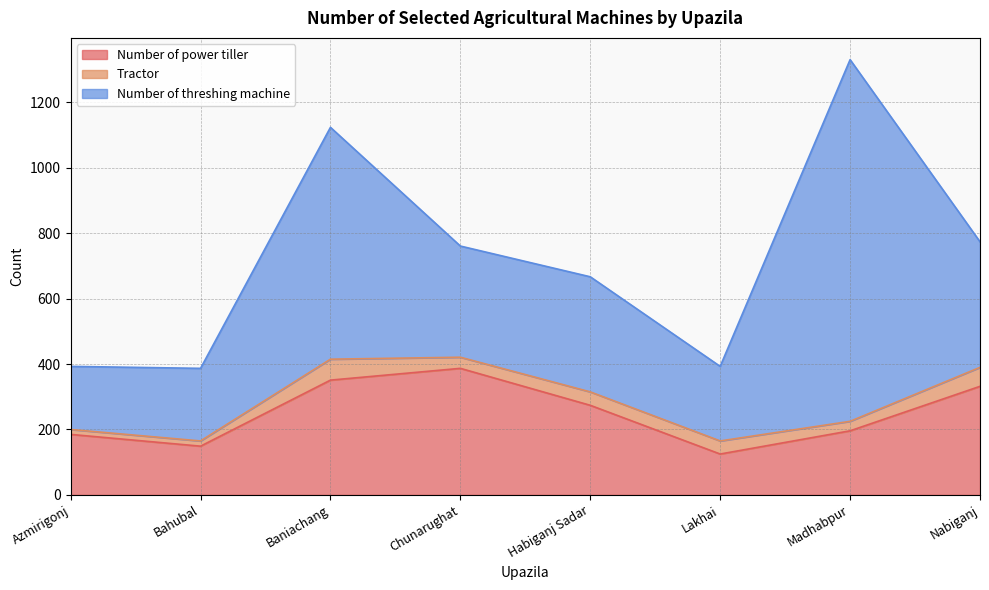

At which category is the sum across all series the highest?

Madhabpur